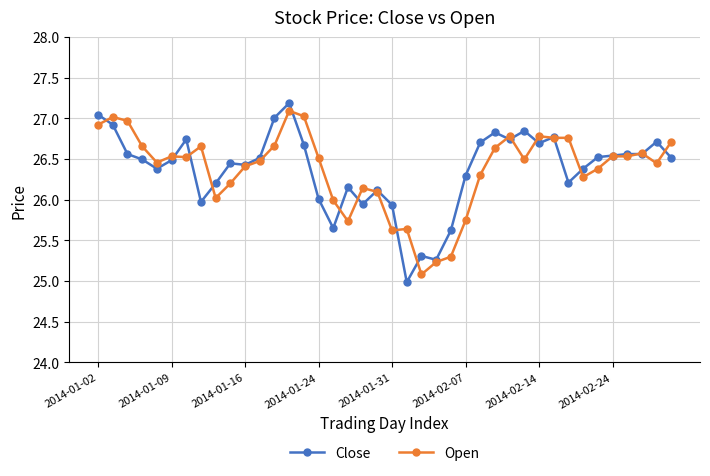

How many categories are shown in the chart?

40